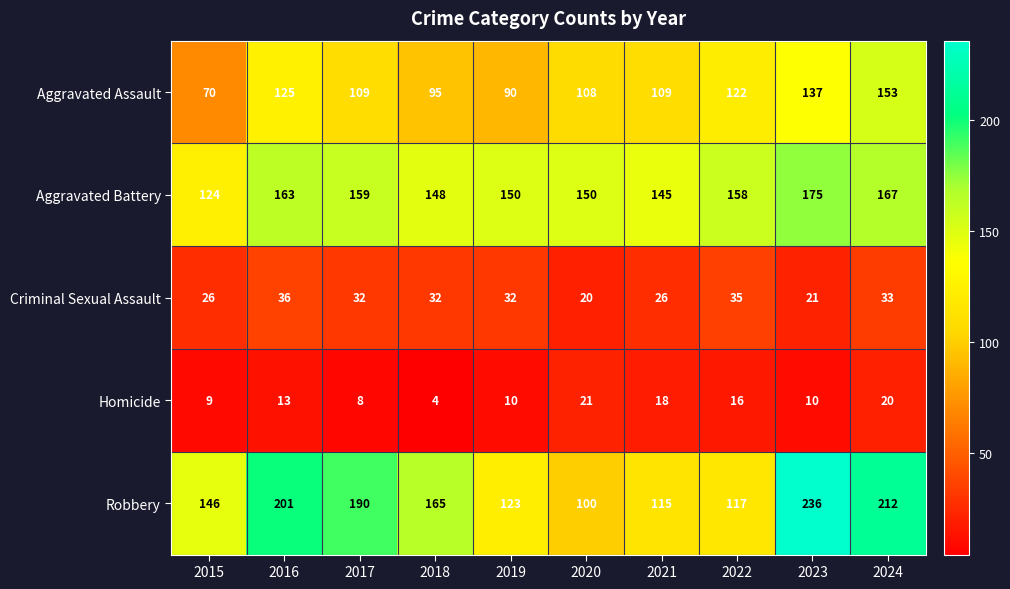

Which label corresponds to the smallest value in the chart?

2018